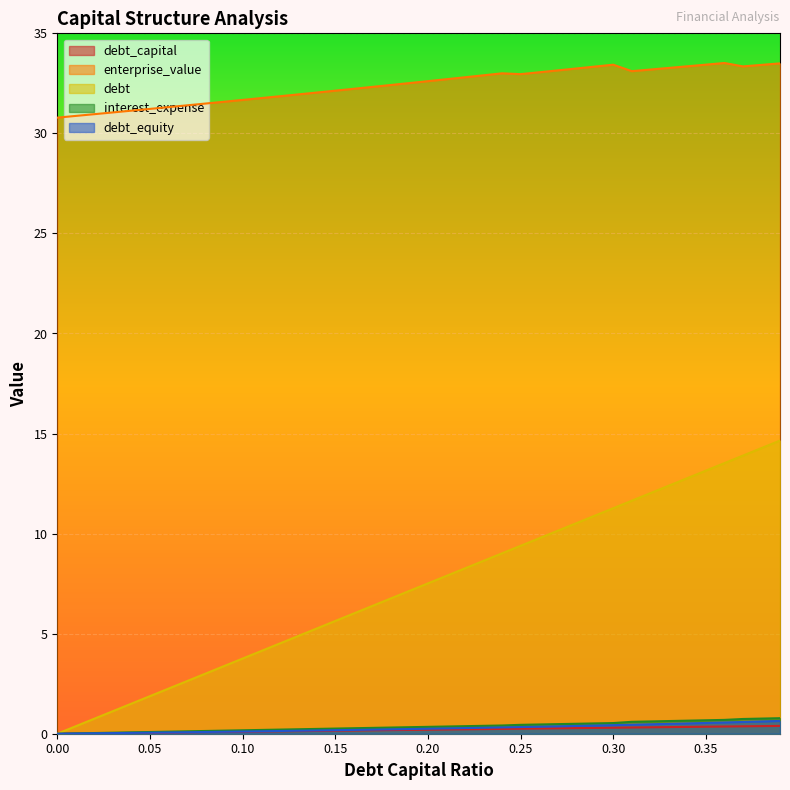

Which series has the largest total across all categories?

enterprise_value